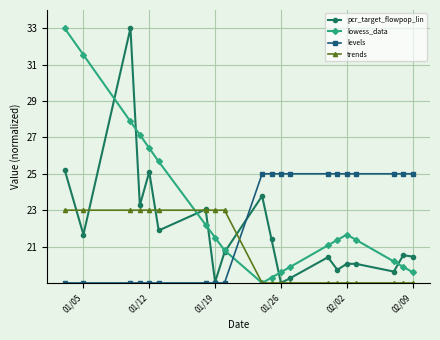

What is the average value of the levels series?

22.3